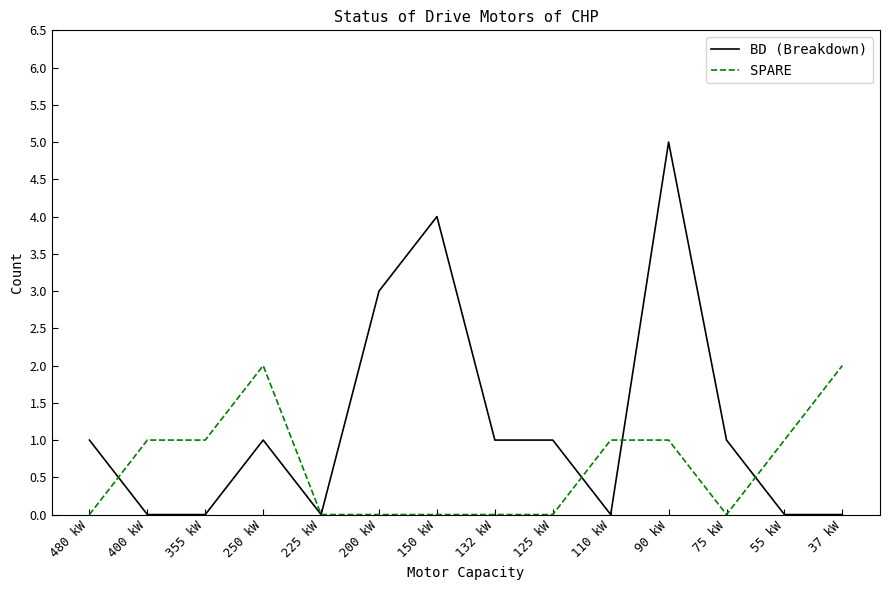

Rank the series at 132 kW from highest to lowest value.

BD (Breakdown), SPARE